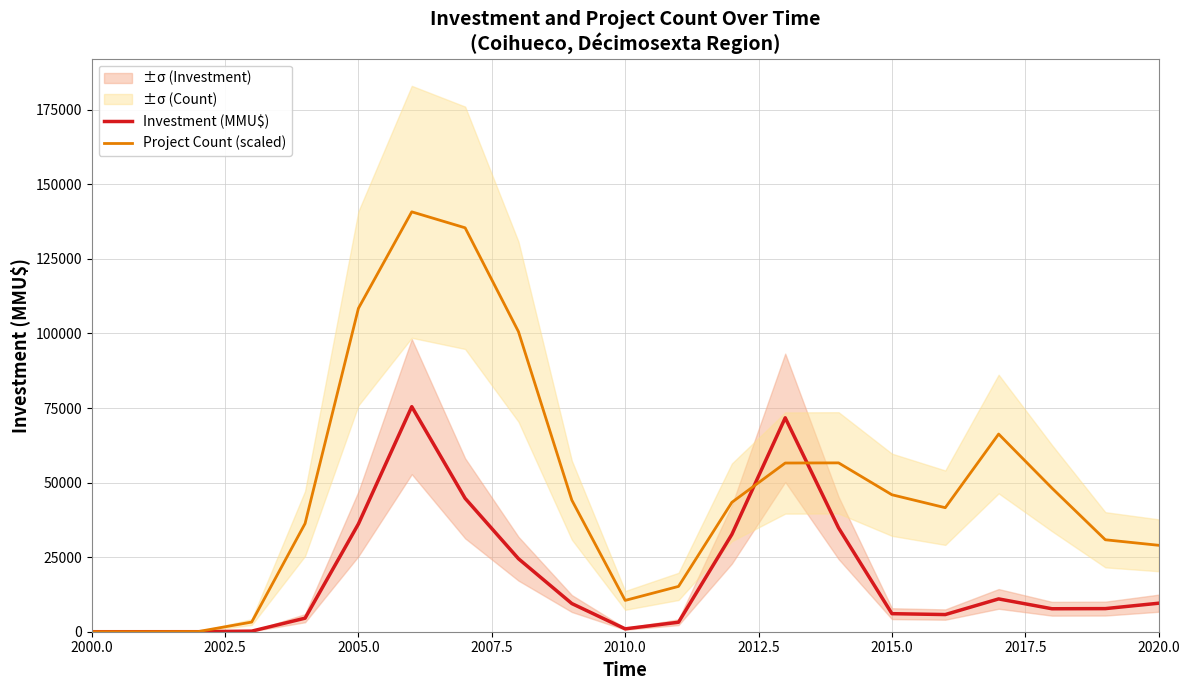

True or false: Investment (MMU$) has more than 2 points higher than both neighbors.

True